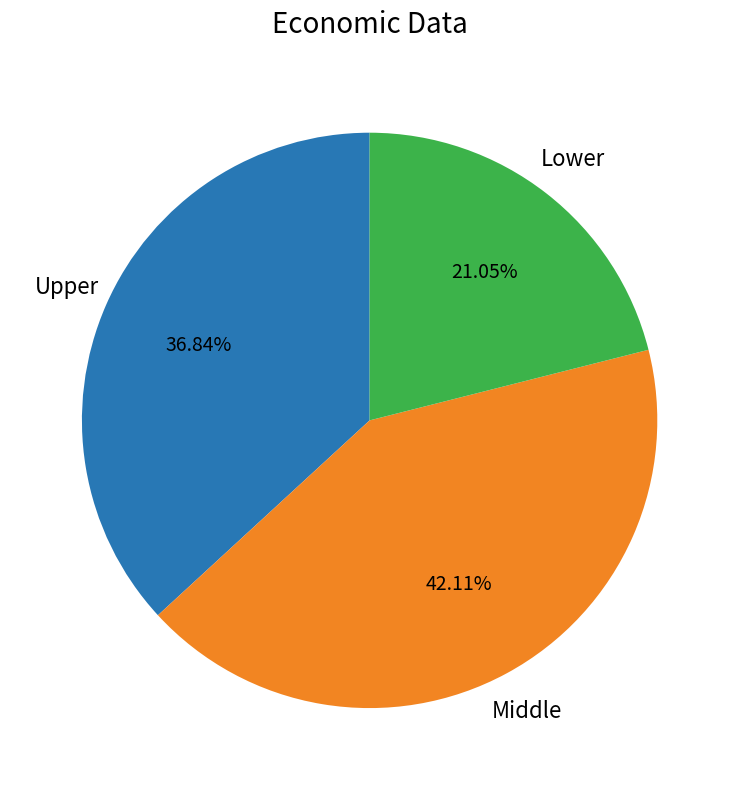

What is the smallest slice in the pie chart?

Lower